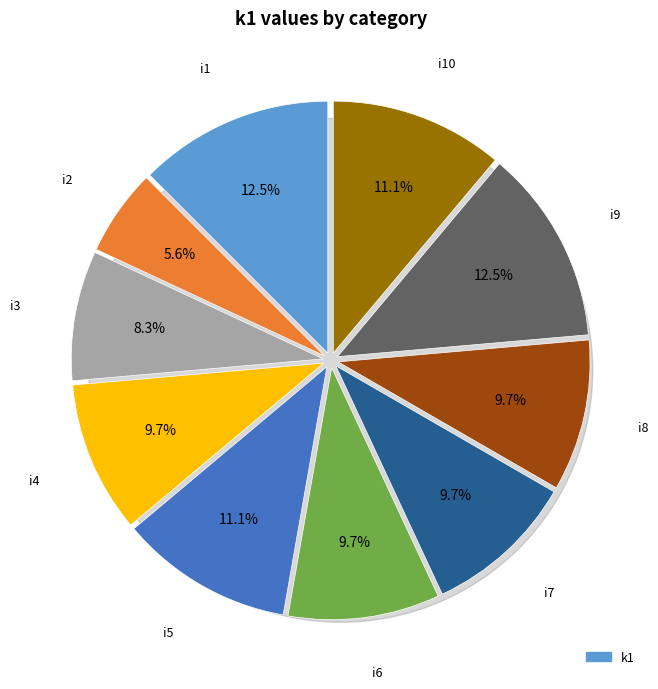

What percentage is NOT represented by i3?

91.7%